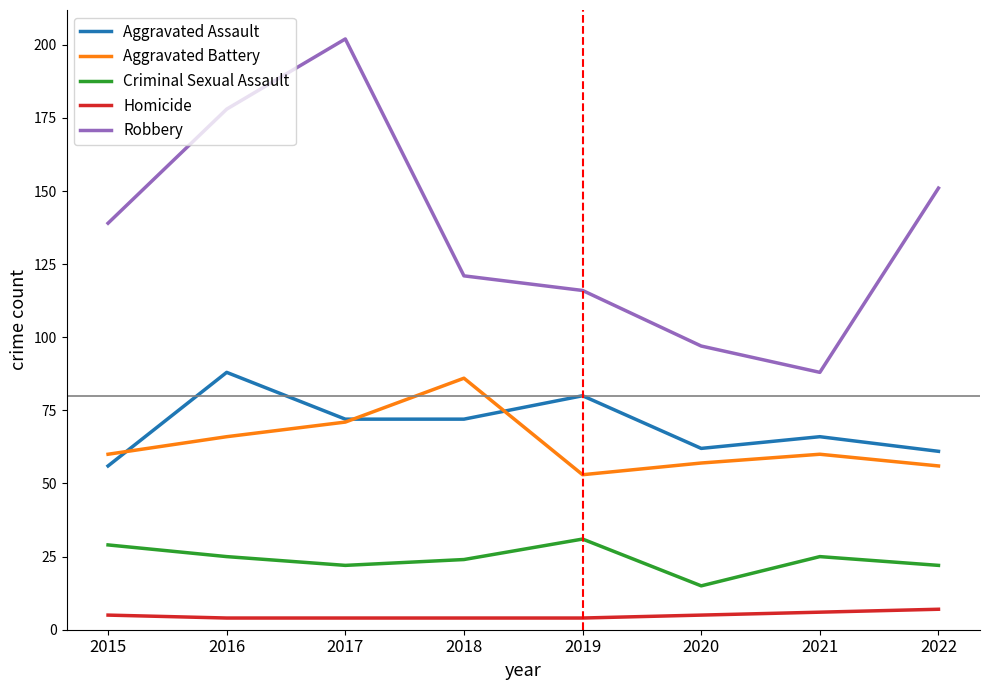

What is the sum of the Aggravated Battery values at 2015 and 2018?

146